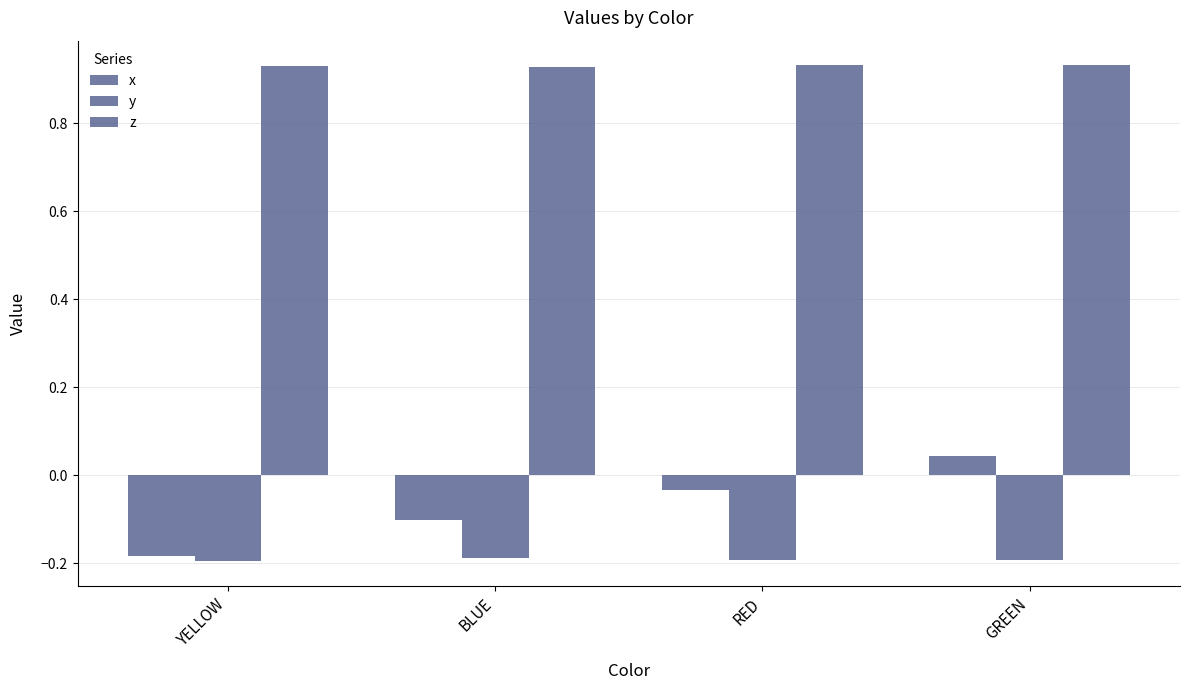

Does the chart contain any negative values?

Yes